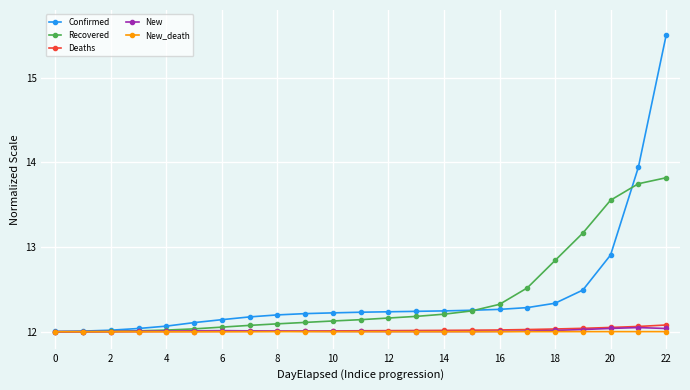

At how many categories does at least one series exceed 13?

4